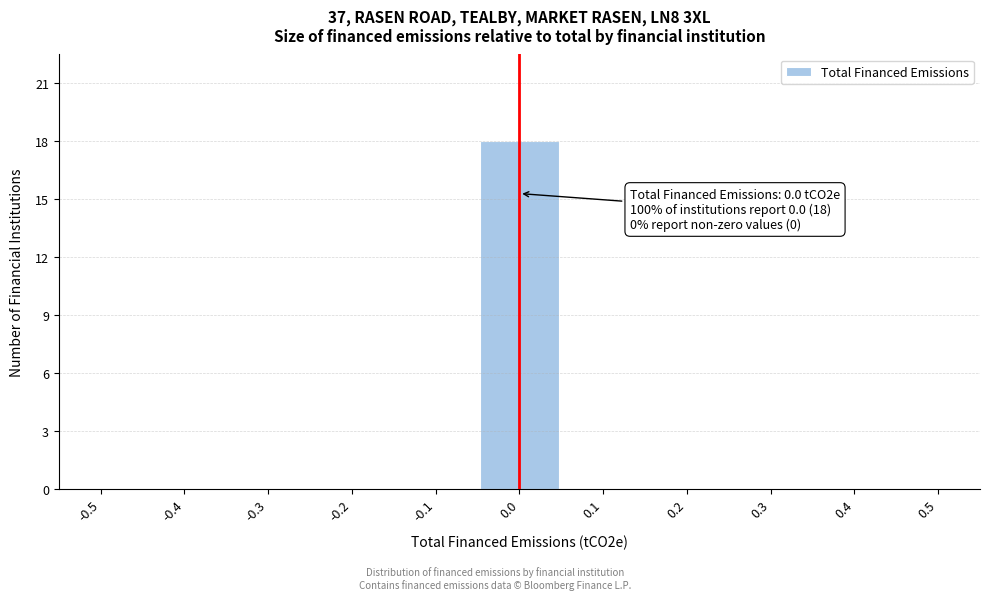

Reading right to left, what are all the values shown in this chart?

0.5=0	0.4=0	0.3=0	0.2=0	0.1=0	0.0=18	-0.1=0	-0.2=0	-0.3=0	-0.4=0	-0.5=0